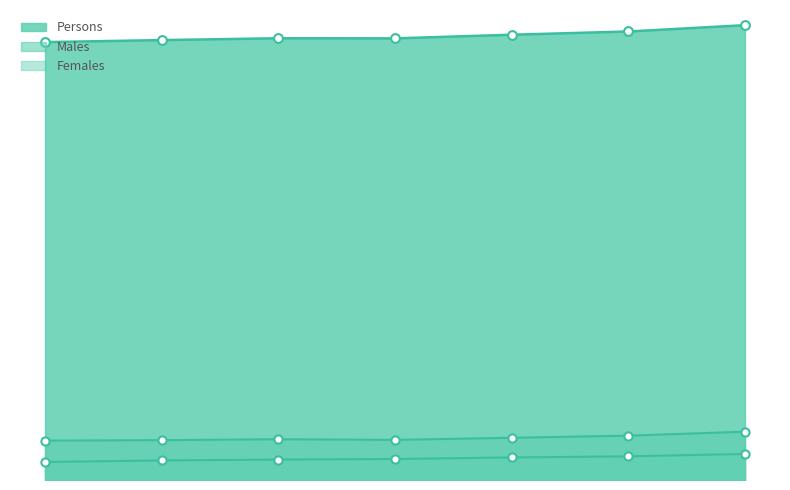

Which series reaches the maximum Y coordinate?

Persons